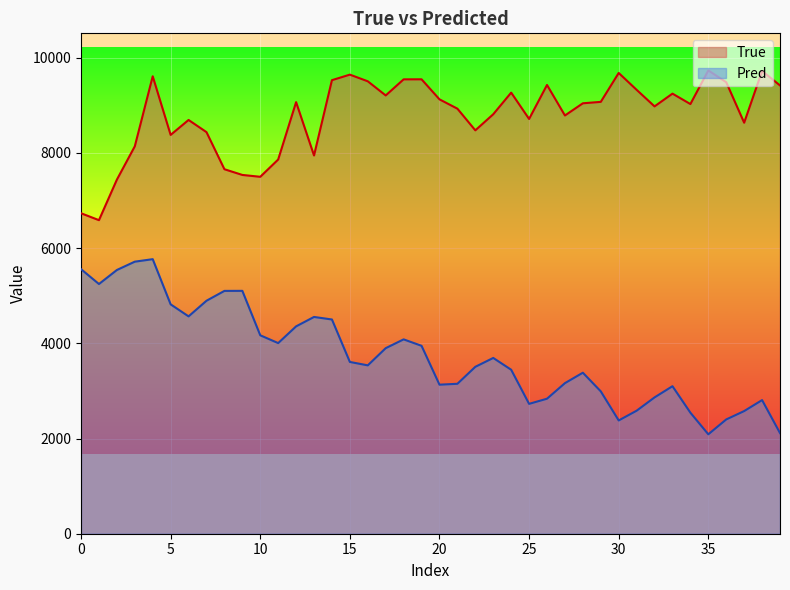

What is the minimum value shown in the chart?

2088.5